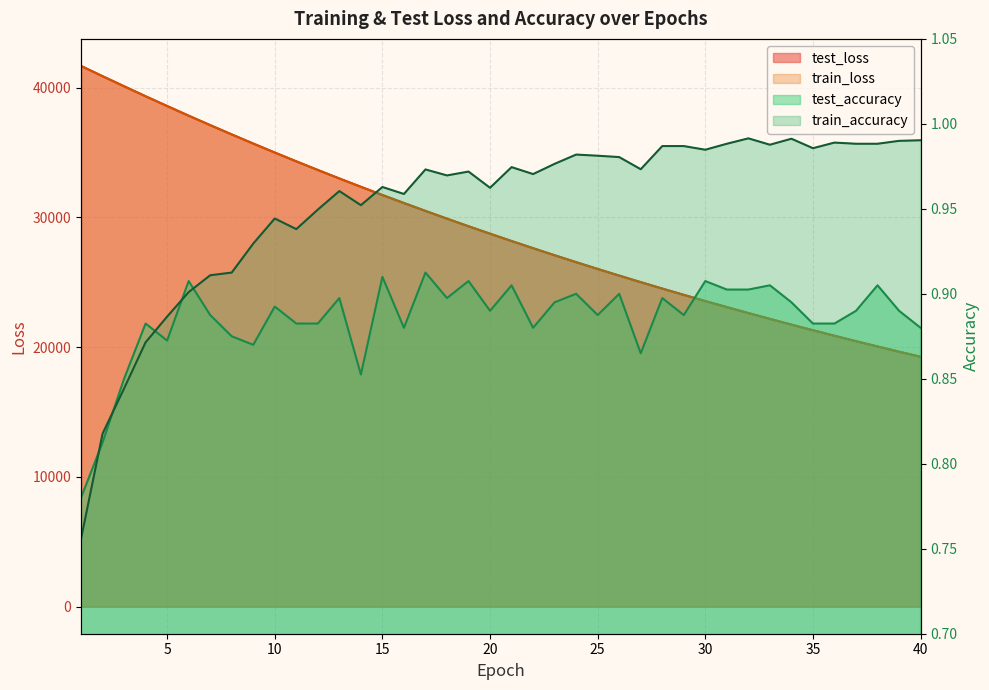

What is the value of the test_loss point at the 10th from the left?

35003.8